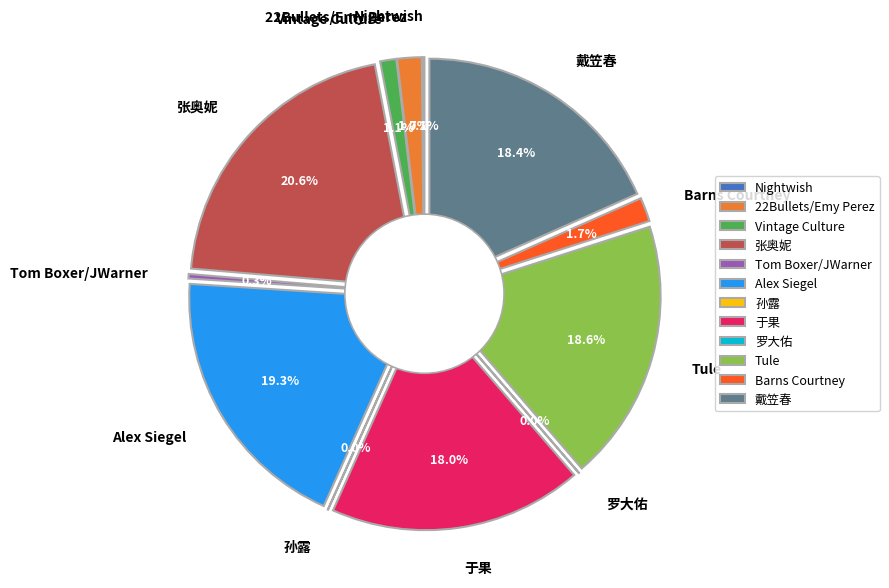

To the nearest percent, what percentage of the pie is 戴笠春?

18%